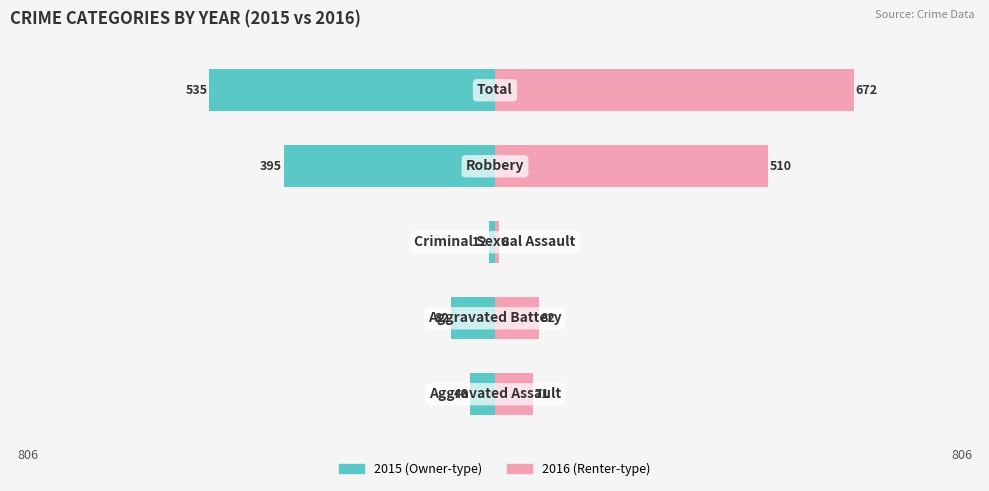

Between Criminal Sexual Assault and Robbery, which series saw the biggest shift?

2016